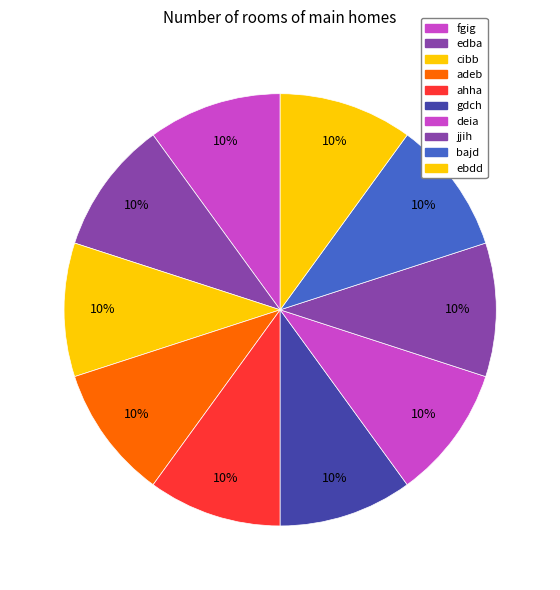

Is it true that deia is 10% of the pie?

True